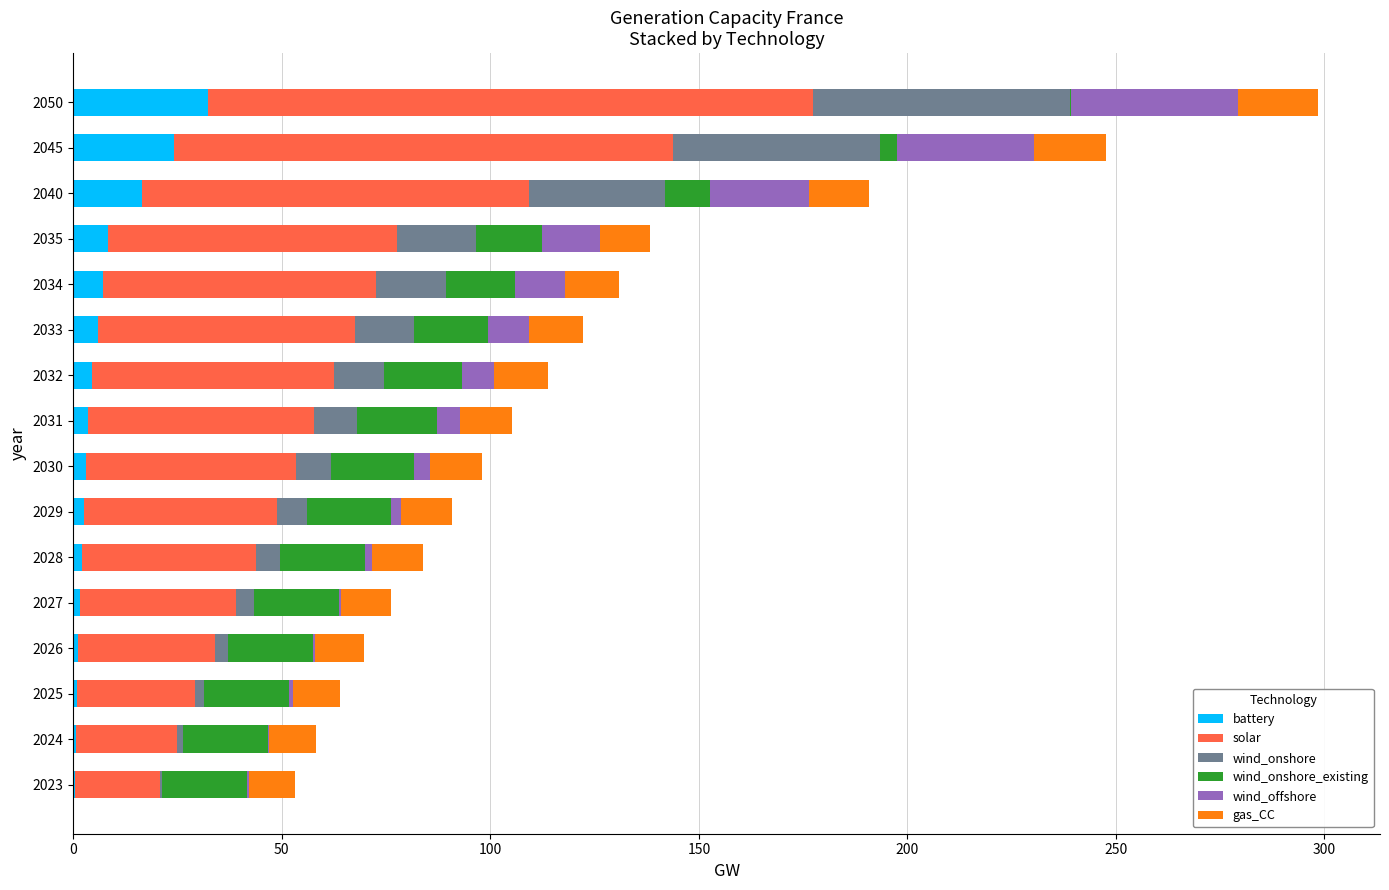

At which label does battery reach its peak?

2050